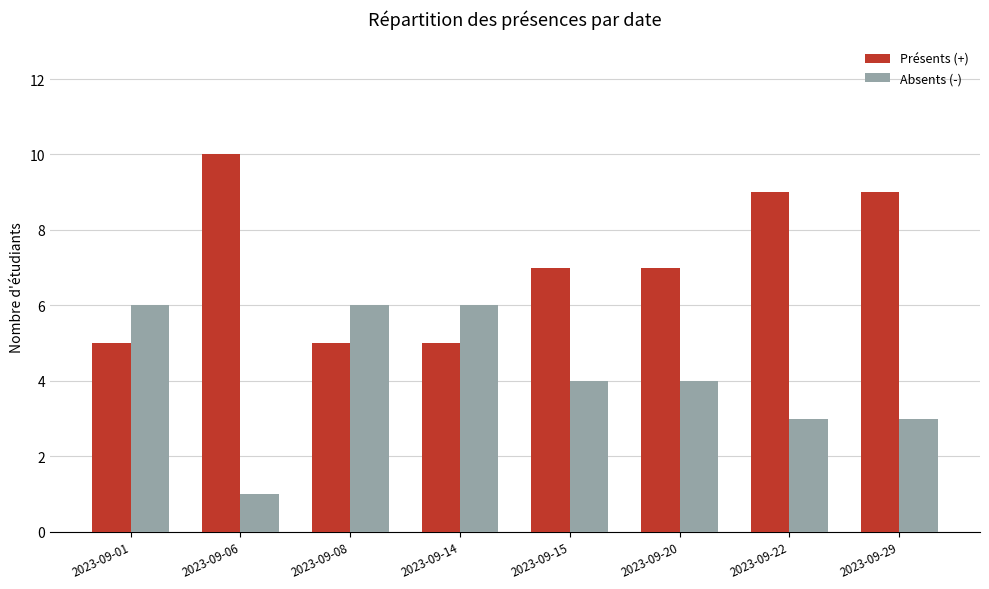

What is the spread (max minus min) of values at 2023-09-29?

6